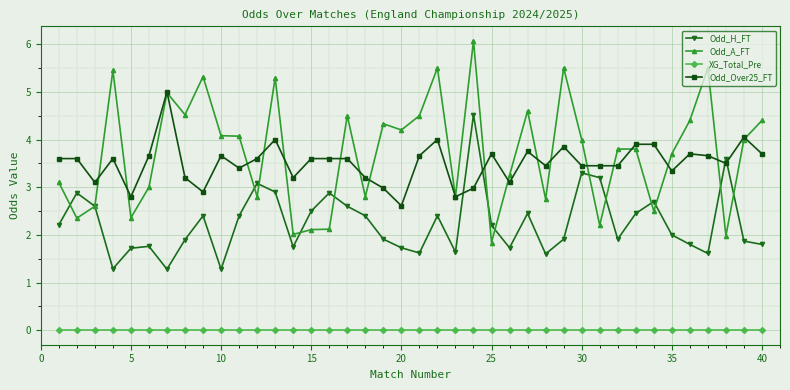

What is the maximum value for Odd_H_FT?

4.5